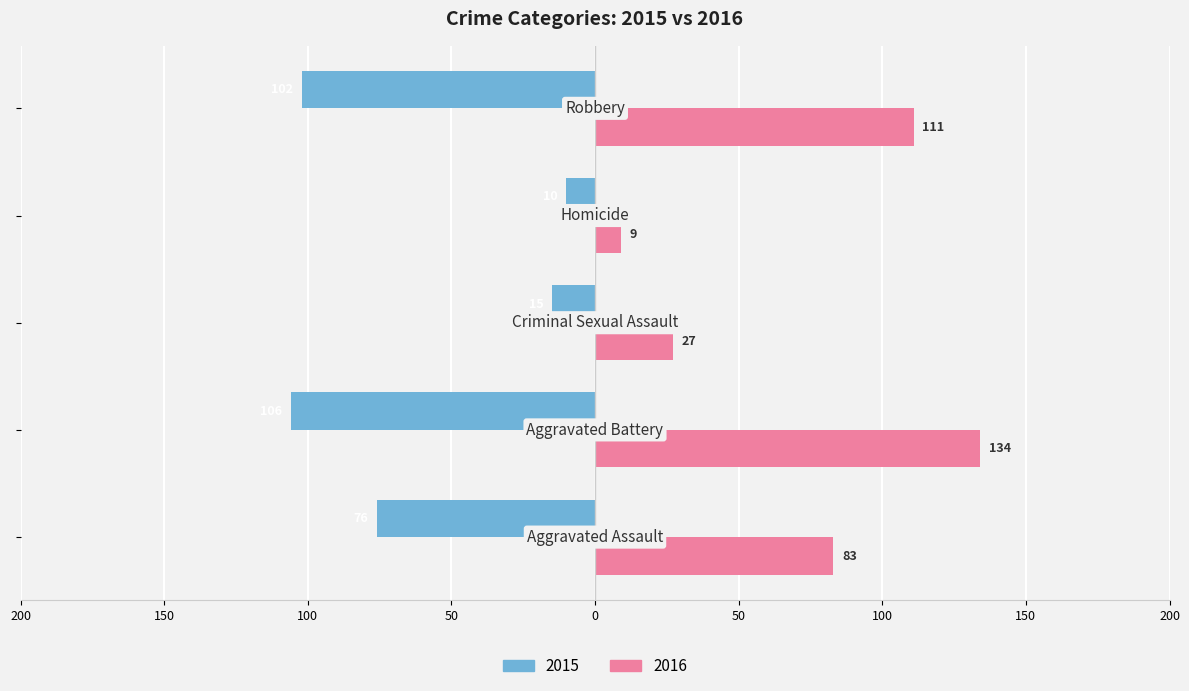

What are all the series names shown in the legend?

2015, 2016